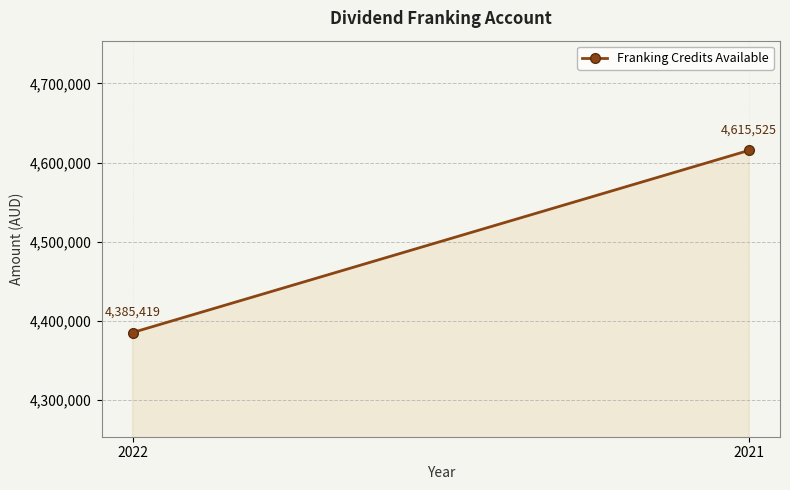

What is the ratio of the value at 2022 to the value at 2021?

1.0